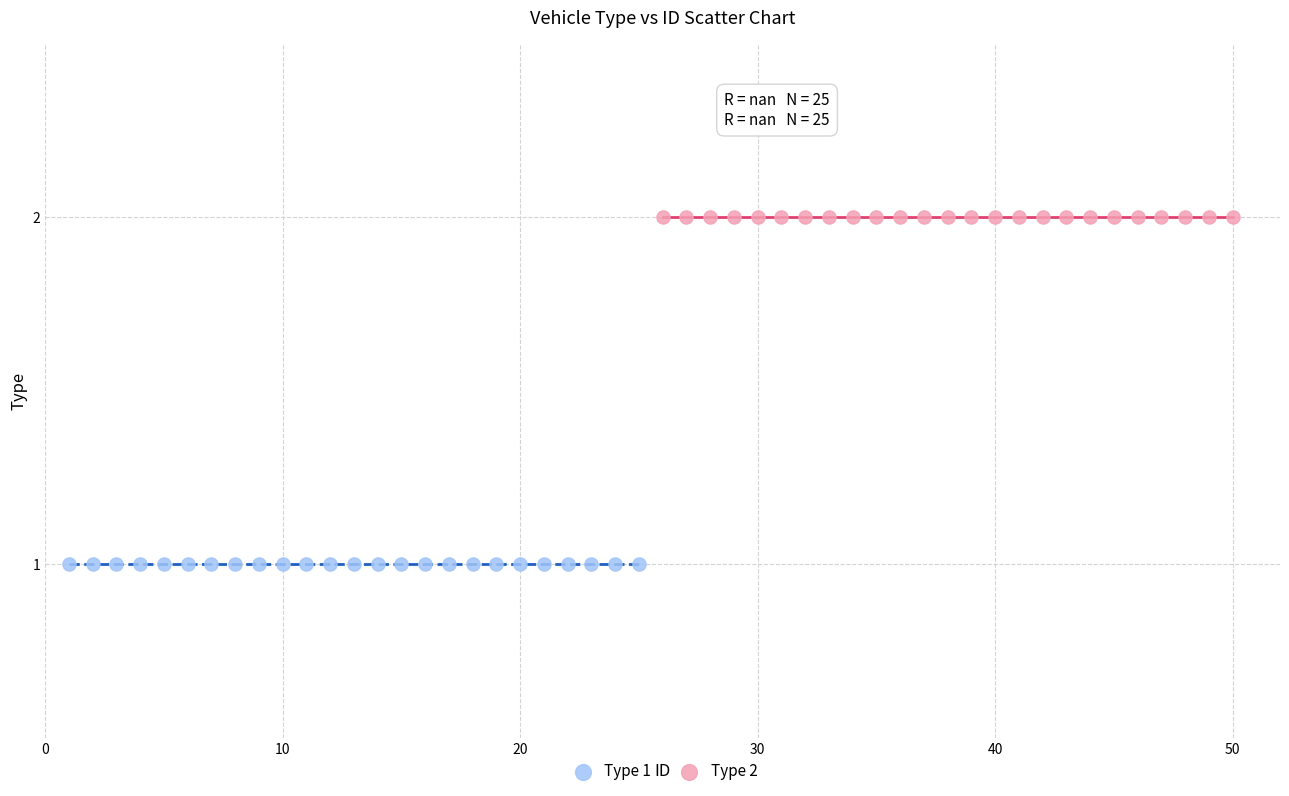

What are all the series names shown in the legend?

Type 1, Type 2